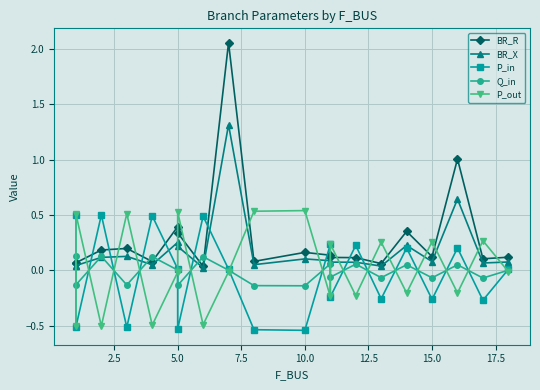

How many lines are shown in the chart?

5